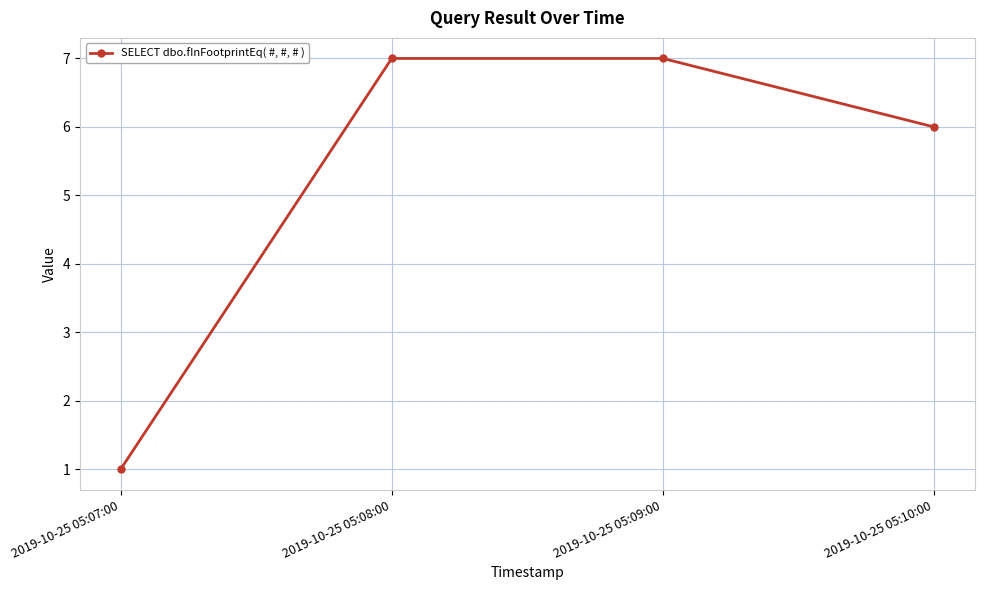

What is the greatest value displayed?

7